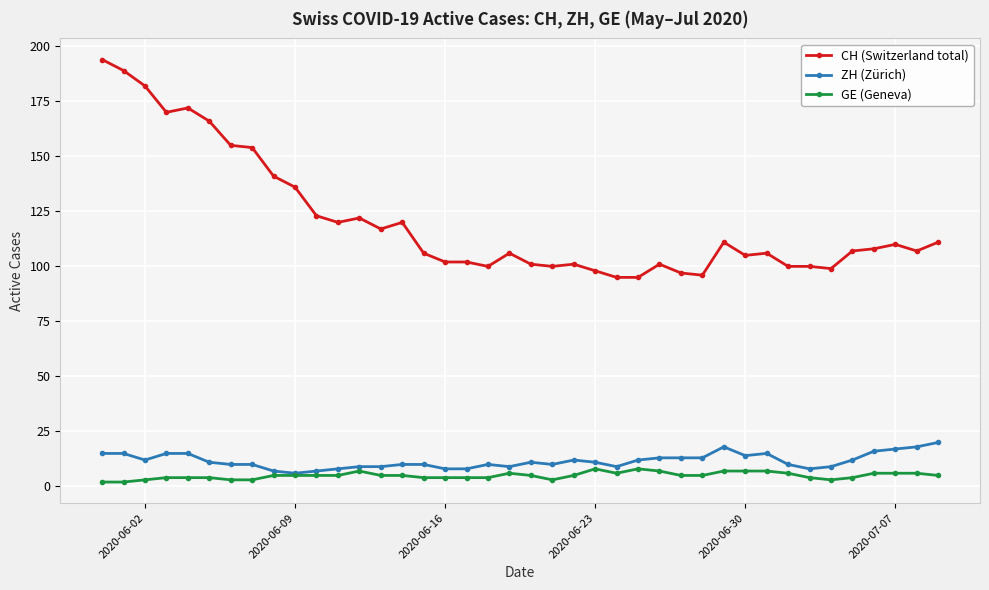

Reading left to right, what are all the values shown in this chart?

CH (Switzerland total): 194	189	182	170	172	166	155	154	141	136	123	120	122	117	120	106	102	102	100	106	101	100	101	98	95	95	101	97	96	111	105	106	100	100	99	107	108	110	107	111
ZH (Zürich): 15	15	12	15	15	11	10	10	7	6	7	8	9	9	10	10	8	8	10	9	11	10	12	11	9	12	13	13	13	18	14	15	10	8	9	12	16	17	18	20
GE (Geneva): 2	2	3	4	4	4	3	3	5	5	5	5	7	5	5	4	4	4	4	6	5	3	5	8	6	8	7	5	5	7	7	7	6	4	3	4	6	6	6	5